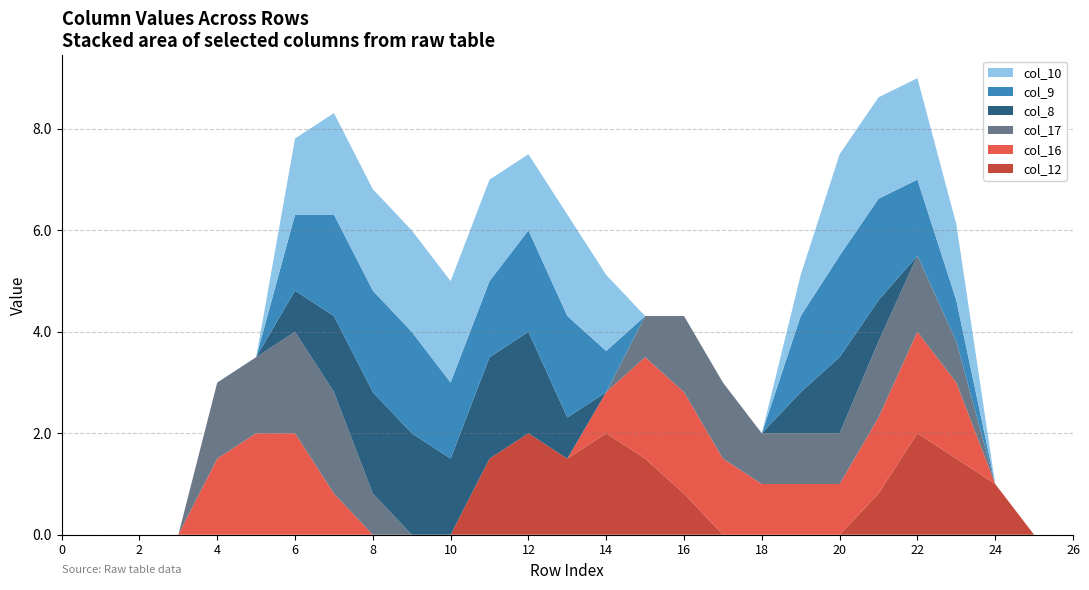

Reading left to right, list all the values displayed in this chart.

col_12: 0=0.0	1=0.0	2=0.0	3=0.0	4=0.0	5=0.0	6=0.0	7=0.0	8=0.0	9=0.0	10=0.0	11=1.5	12=2.0	13=1.5	14=2.0	15=1.5	16=0.8	17=0.0	18=0.0	19=0.0	20=0.0	21=0.8	22=2.0	23=1.5	24=1.0	25=0.0	26=0.0
col_16: 0=0.0	1=0.0	2=0.0	3=0.0	4=1.5	5=2.0	6=2.0	7=0.8	8=0.0	9=0.0	10=0.0	11=0.0	12=0.0	13=0.0	14=0.8	15=2.0	16=2.0	17=1.5	18=1.0	19=1.0	20=1.0	21=1.5	22=2.0	23=1.5	24=0.0	25=0.0	26=0.0
col_17: 0=0.0	1=0.0	2=0.0	3=0.0	4=1.5	5=1.5	6=2.0	7=2.0	8=0.8	9=0.0	10=0.0	11=0.0	12=0.0	13=0.0	14=0.0	15=0.8	16=1.5	17=1.5	18=1.0	19=1.0	20=1.0	21=1.5	22=1.5	23=0.8	24=0.0	25=0.0	26=0.0
col_8: 0=0.0	1=0.0	2=0.0	3=0.0	4=0.0	5=0.0	6=0.8	7=1.5	8=2.0	9=2.0	10=1.5	11=2.0	12=2.0	13=0.8	14=0.0	15=0.0	16=0.0	17=0.0	18=0.0	19=0.8	20=1.5	21=0.8	22=0.0	23=0.0	24=0.0	25=0.0	26=0.0
col_9: 0=0.0	1=0.0	2=0.0	3=0.0	4=0.0	5=0.0	6=1.5	7=2.0	8=2.0	9=2.0	10=1.5	11=1.5	12=2.0	13=2.0	14=0.8	15=0.0	16=0.0	17=0.0	18=0.0	19=1.5	20=2.0	21=2.0	22=1.5	23=0.8	24=0.0	25=0.0	26=0.0
col_10: 0=0.0	1=0.0	2=0.0	3=0.0	4=0.0	5=0.0	6=1.5	7=2.0	8=2.0	9=2.0	10=2.0	11=2.0	12=1.5	13=2.0	14=1.5	15=0.0	16=0.0	17=0.0	18=0.0	19=0.8	20=2.0	21=2.0	22=2.0	23=1.5	24=0.0	25=0.0	26=0.0